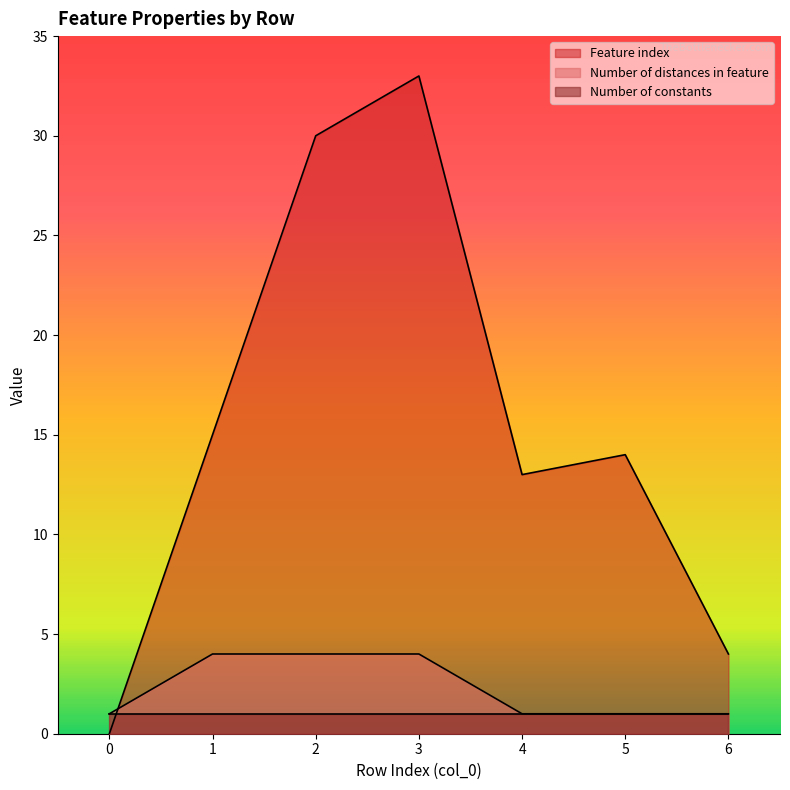

What is the maximum value shown in the chart?

33